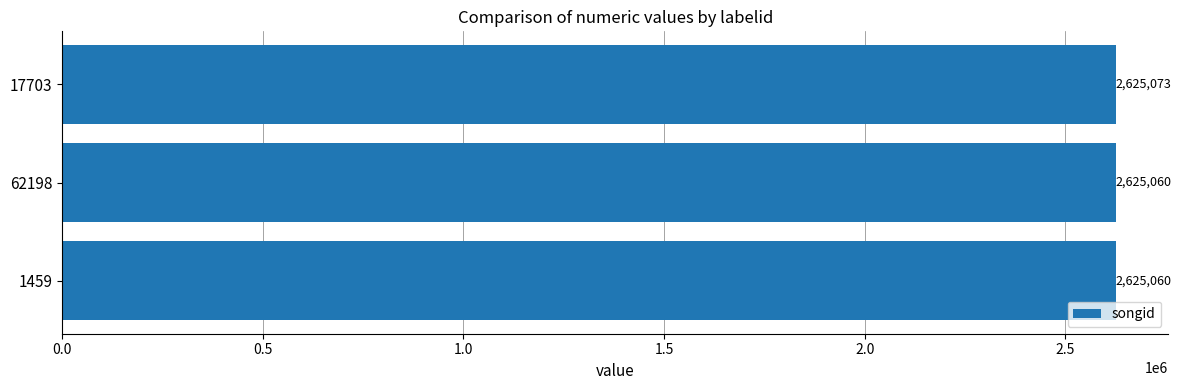

Reading bottom to top, transcribe all the data shown in this chart.

2625060	2625060	2625073